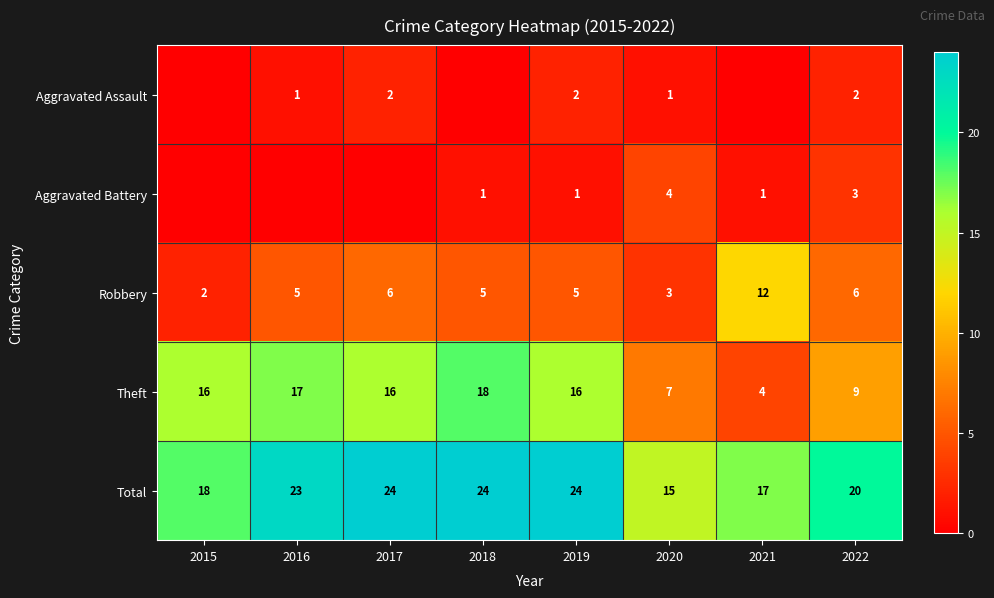

Rank the series at 2022 from lowest to highest value.

Aggravated Assault, Aggravated Battery, Robbery, Theft, Total